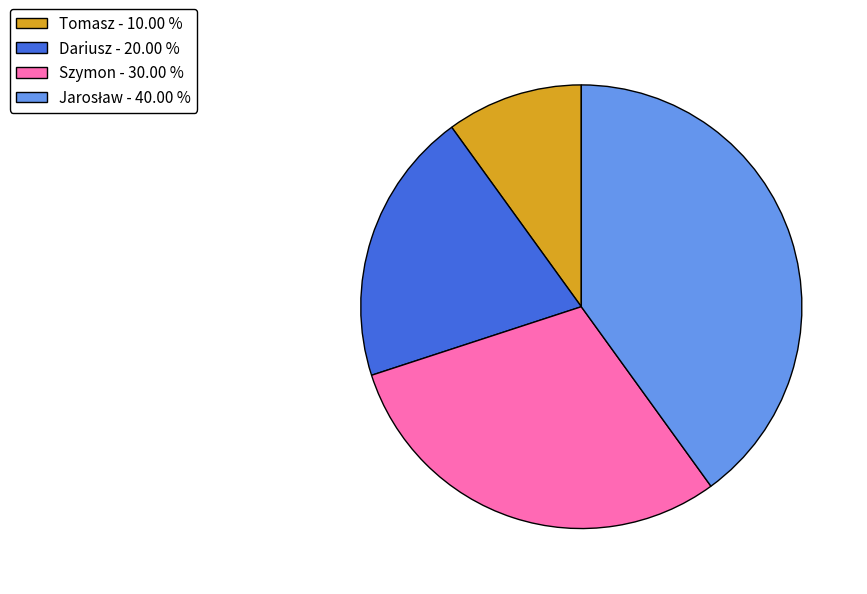

Does any single category account for the majority?

No